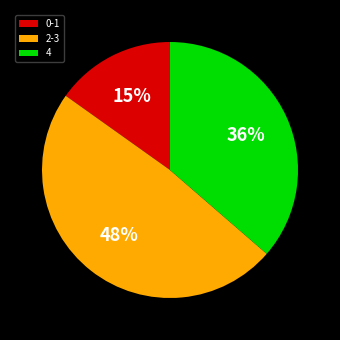

True or false: 0-1 accounts for 15% of the total.

True